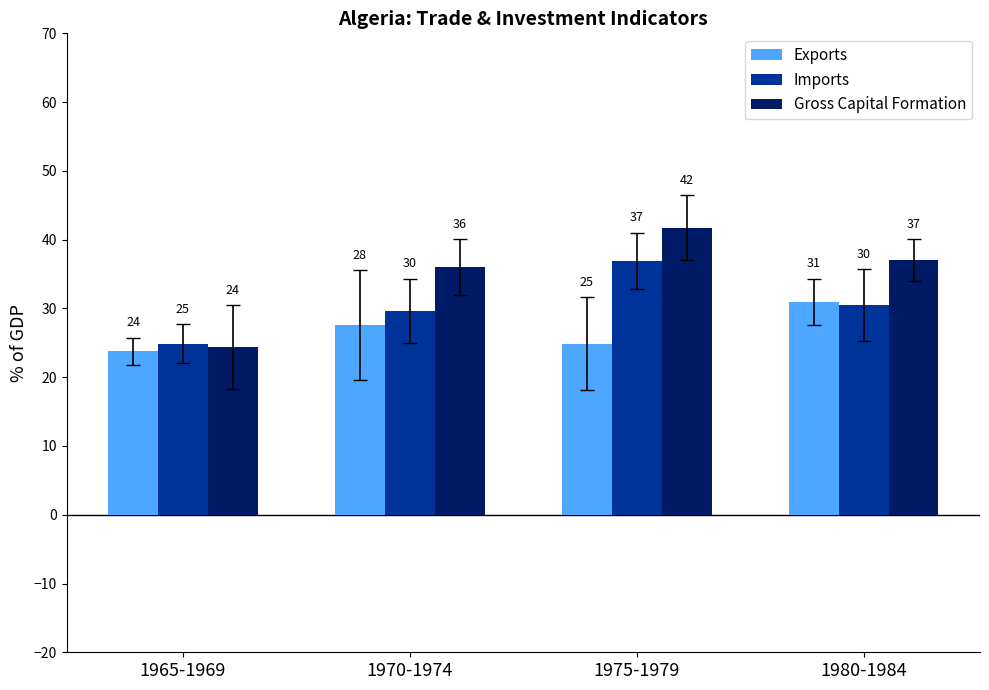

What is the greatest value displayed?

41.8